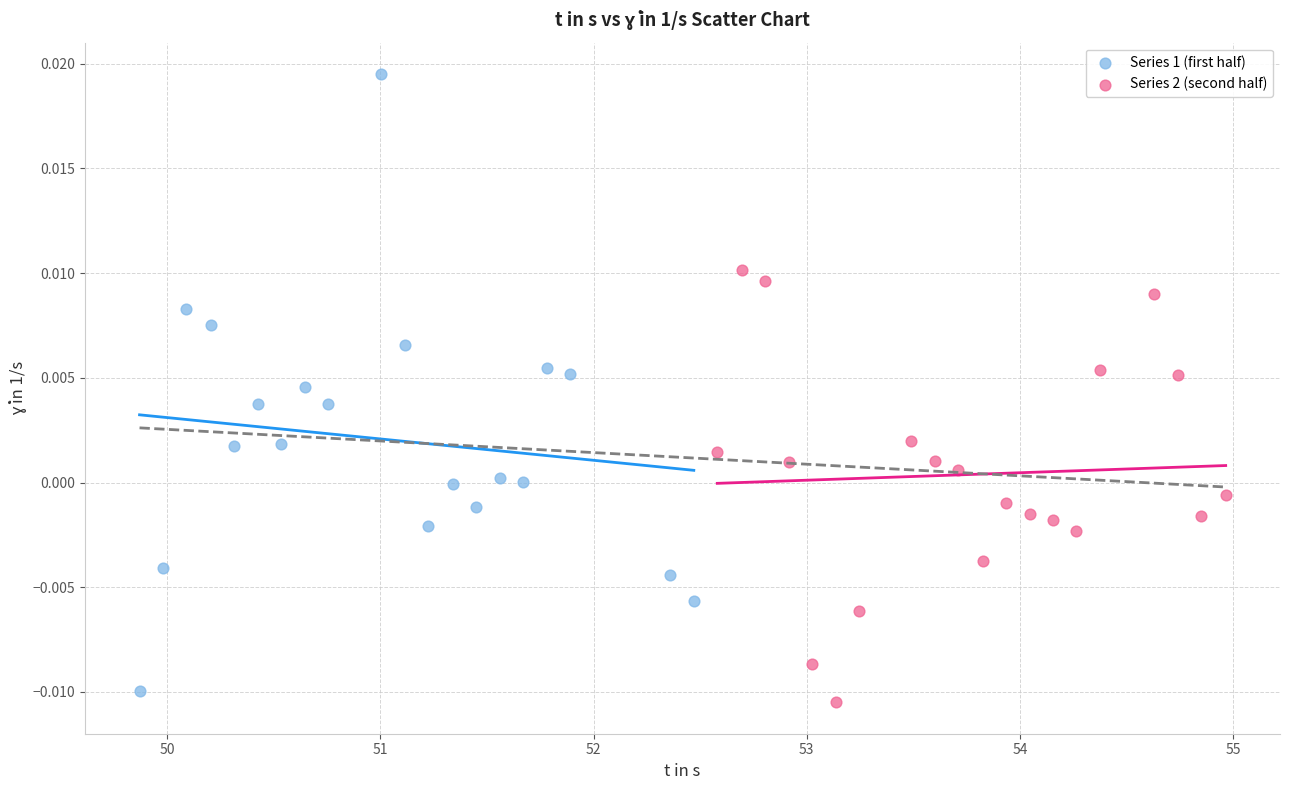

Which series has the widest spread of Y values?

Series 1 (first half)